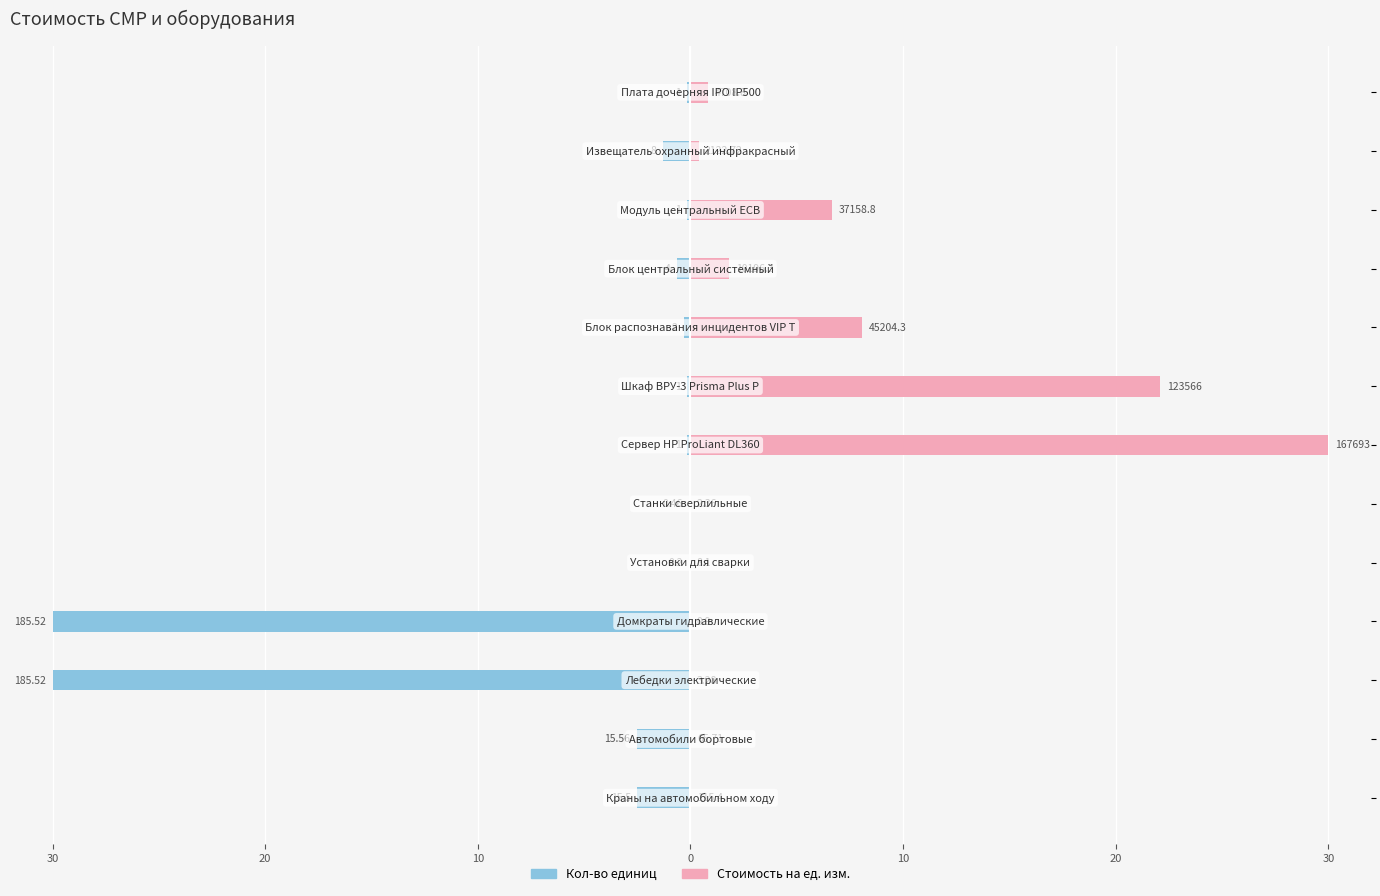

How many bars are there in each group?

2